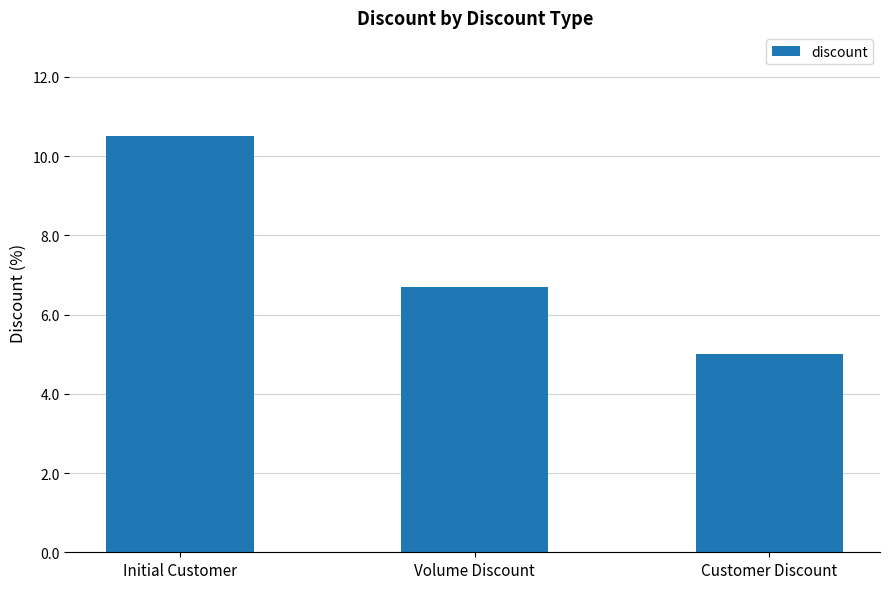

Rank the categories by value from lowest to highest.

Customer Discount, Volume Discount, Initial Customer